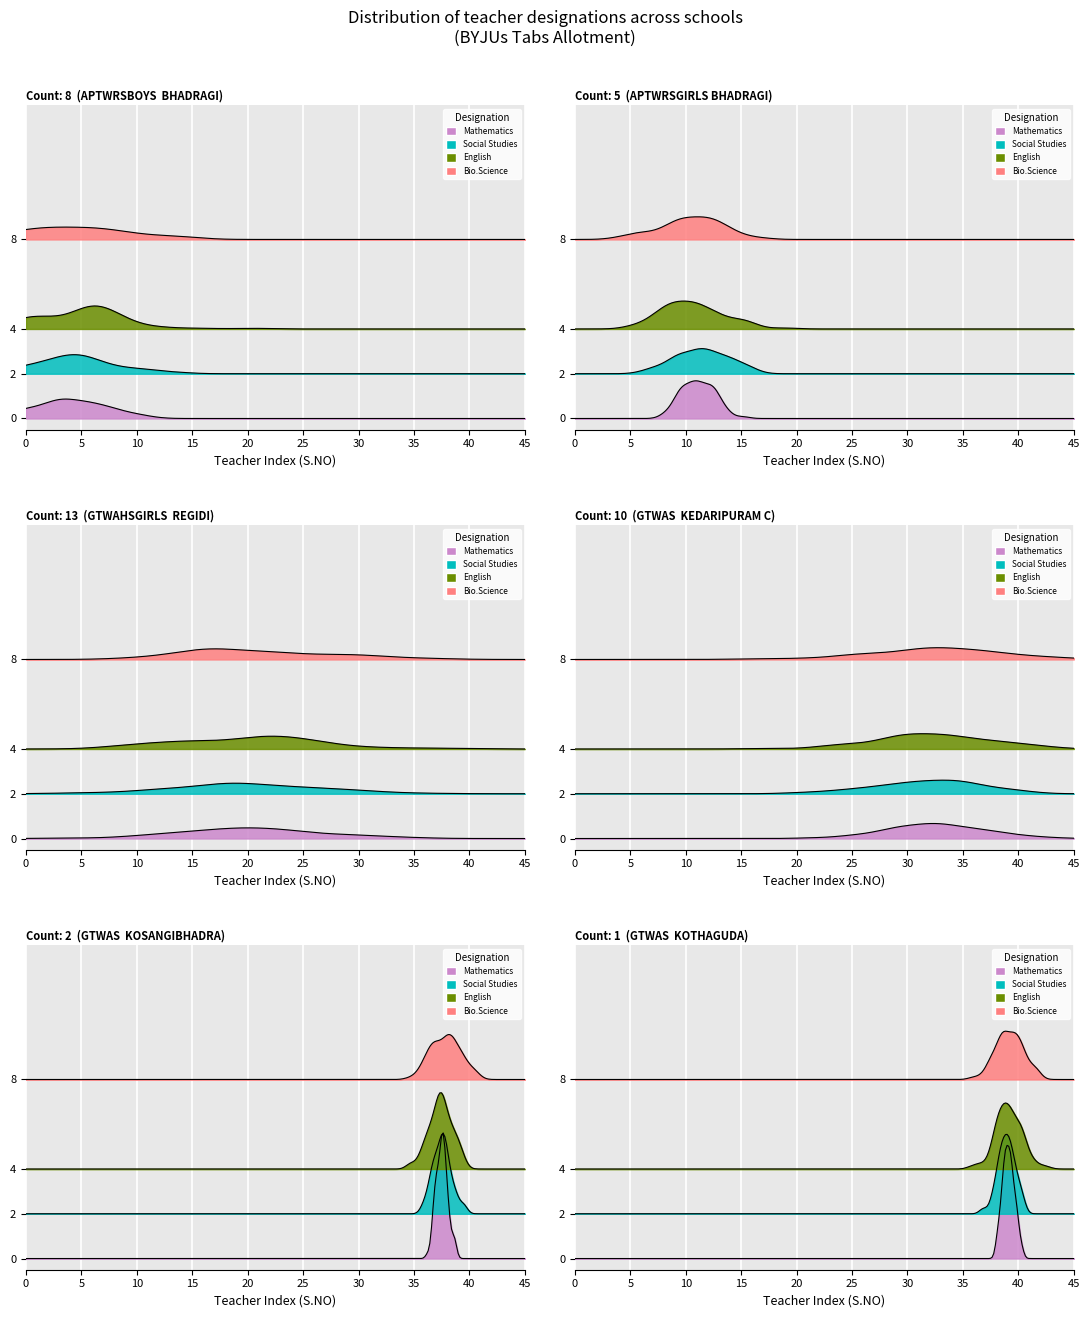

At which label does the data first exceed 8?

2